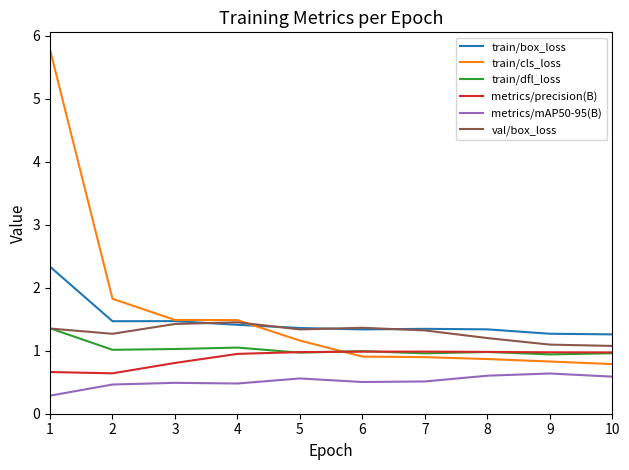

The val/box_loss series shows 1.1 at 9. True or false?

True